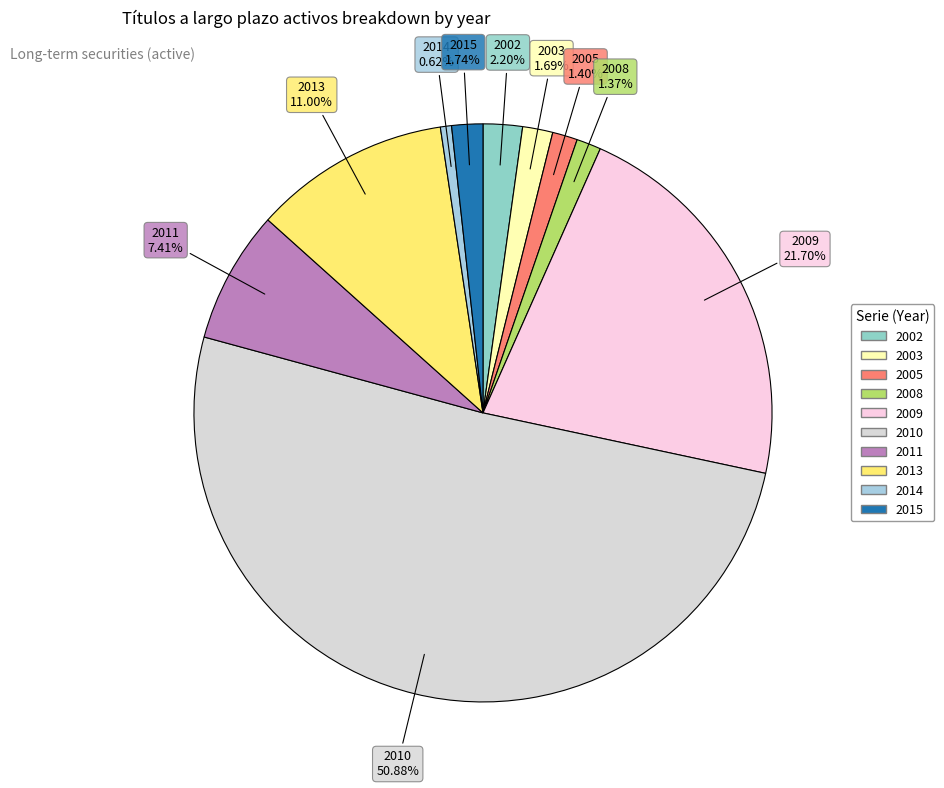

How many slices are in this pie chart?

10